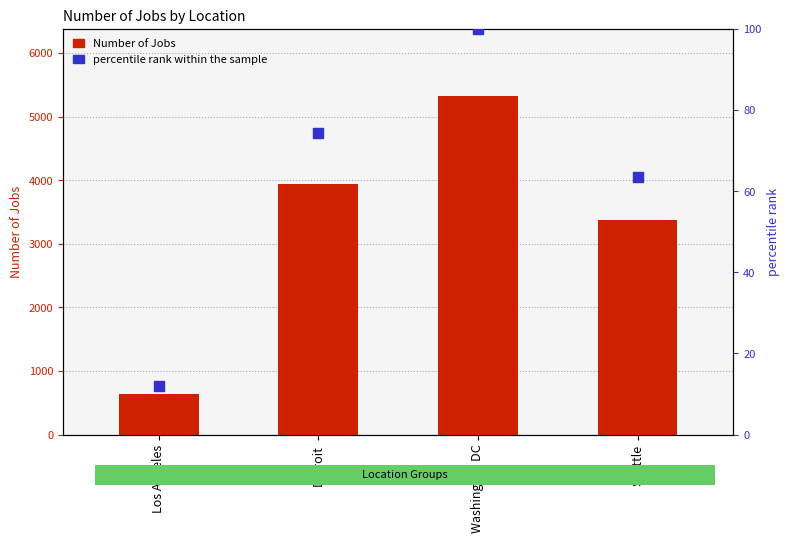

Is the value of percentile rank within the sample at Los Angeles greater than the value of Number of Jobs at Detroit?

No